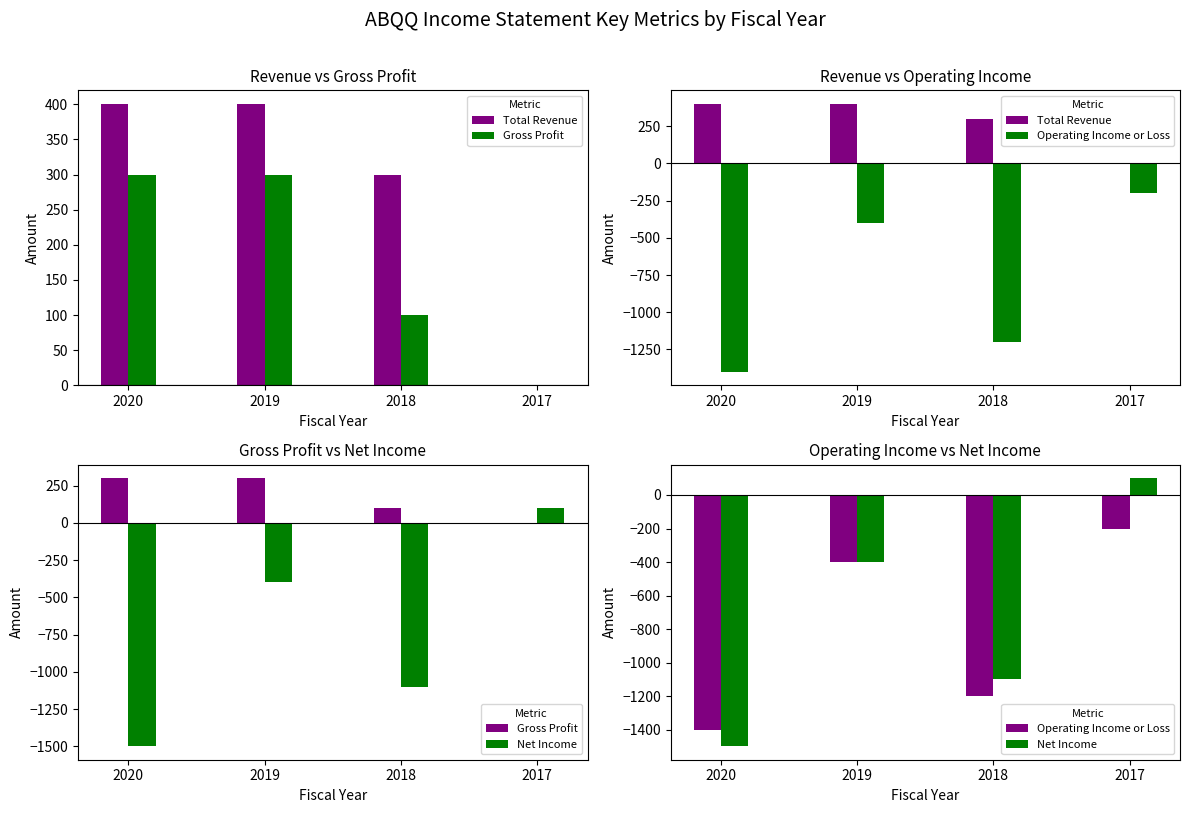

What is the sum of the Total Revenue values at 2019 and 2020?

800